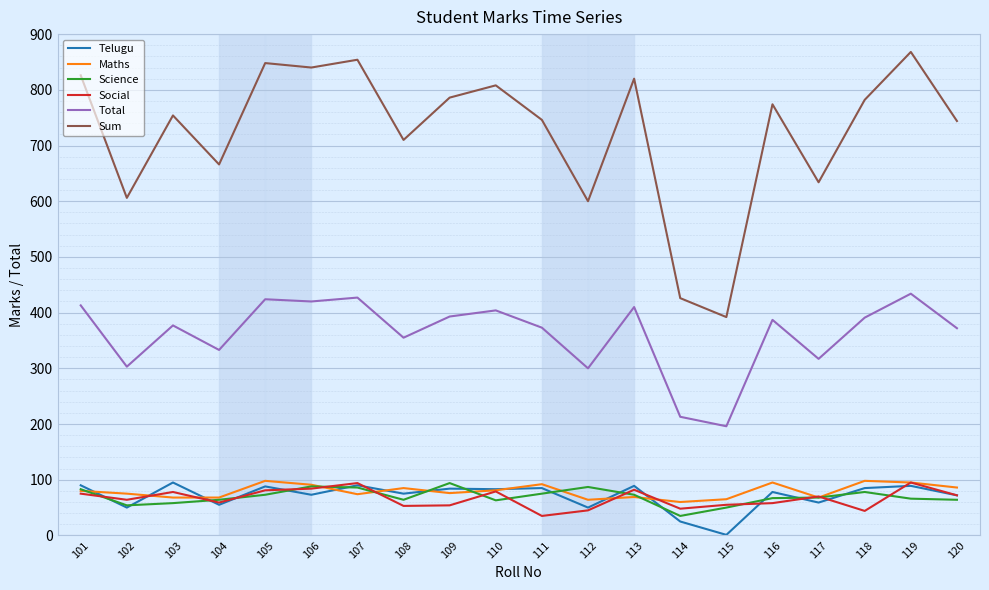

Is the value of Telugu at 105 greater than the value of Total at 118?

No